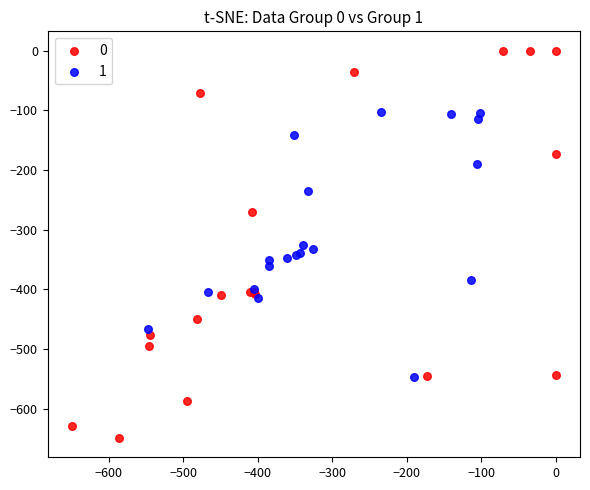

Which series has the largest Y range (max minus min)?

0